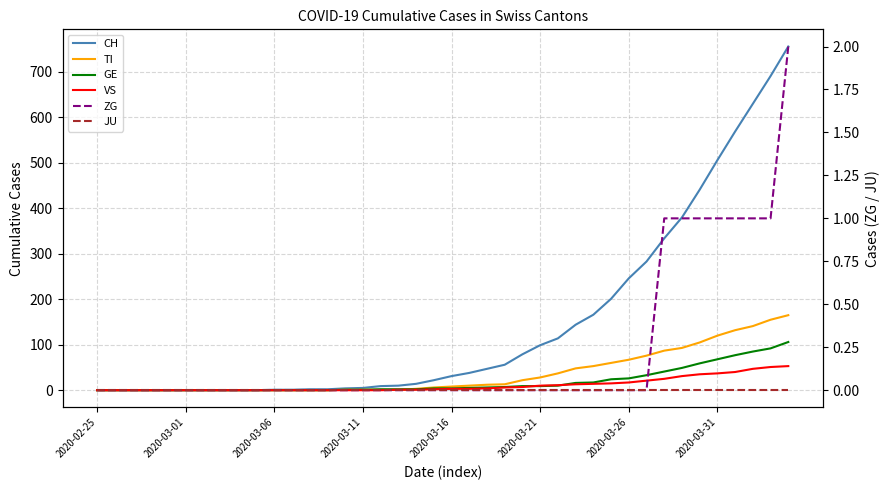

At how many categories does at least one series exceed 533?

4